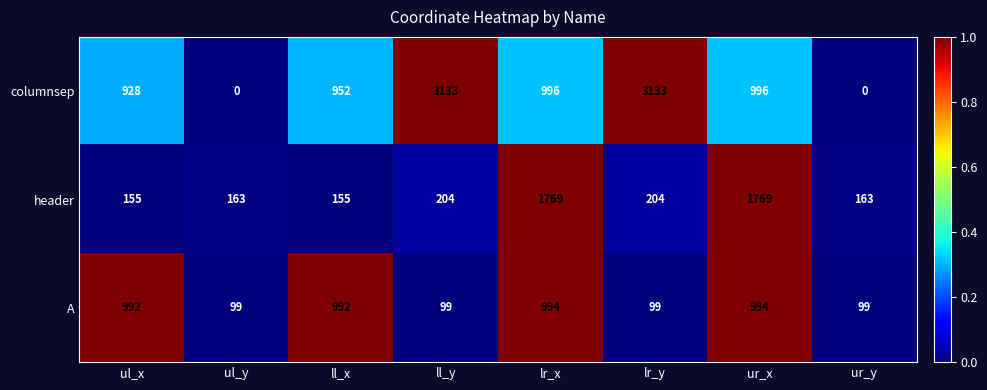

What is the difference between the maximum and minimum values in the header series?

1614